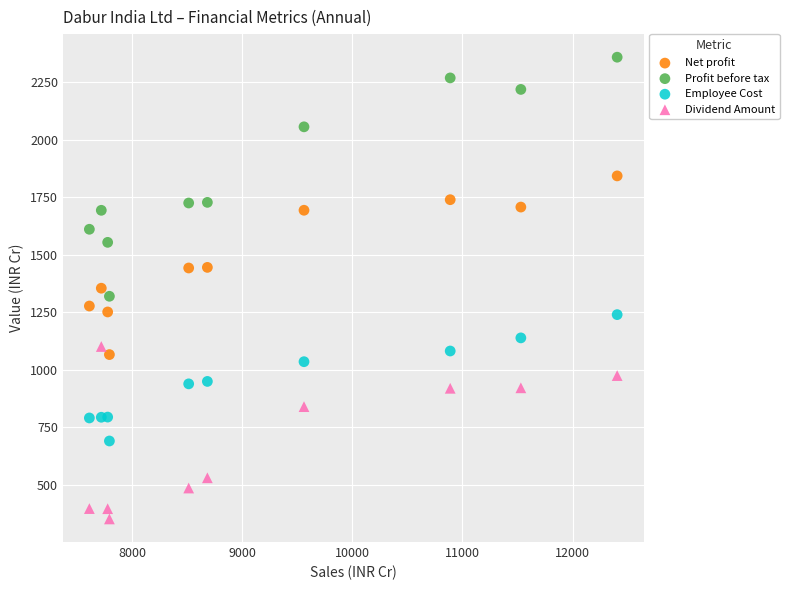

Which series reaches the maximum Y coordinate?

Profit before tax